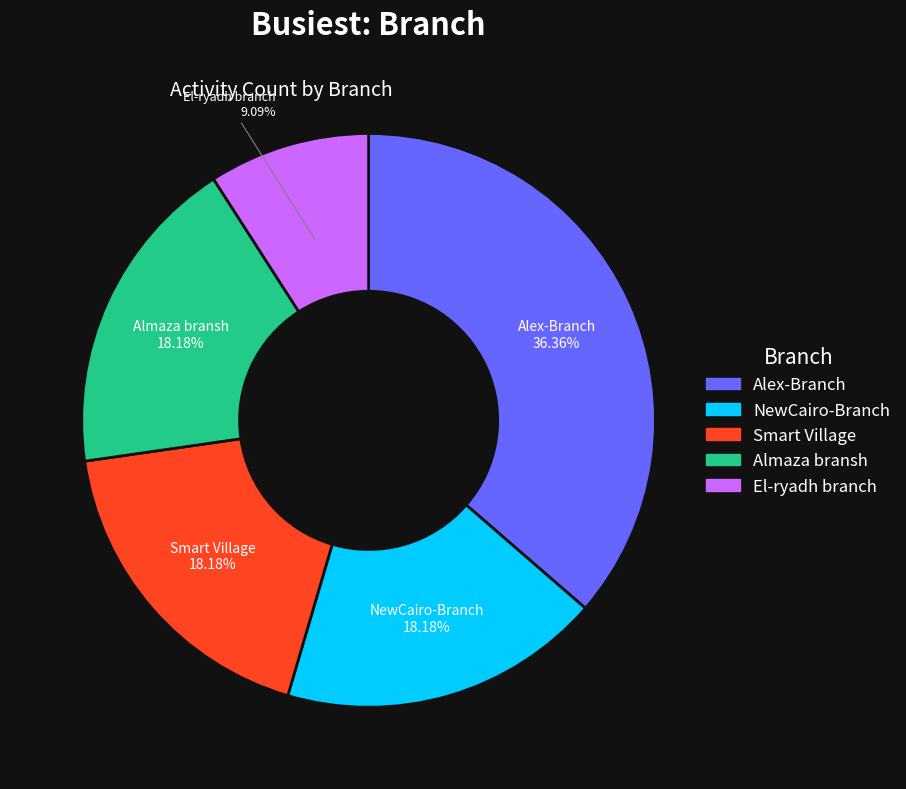

Which slice is the largest?

Alex-Branch